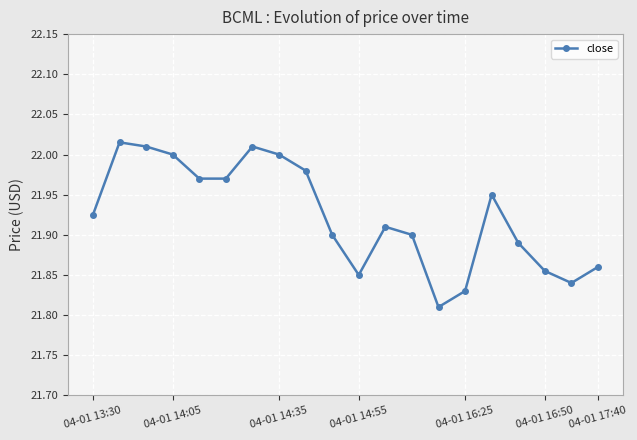

True or false: there are more than 2 points higher than both neighbors.

True